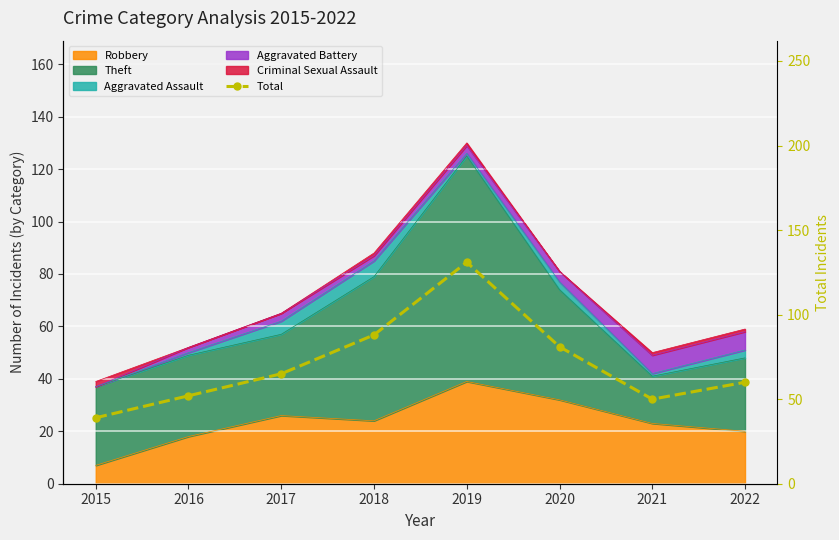

The value at 2019 is 131. True or false?

True